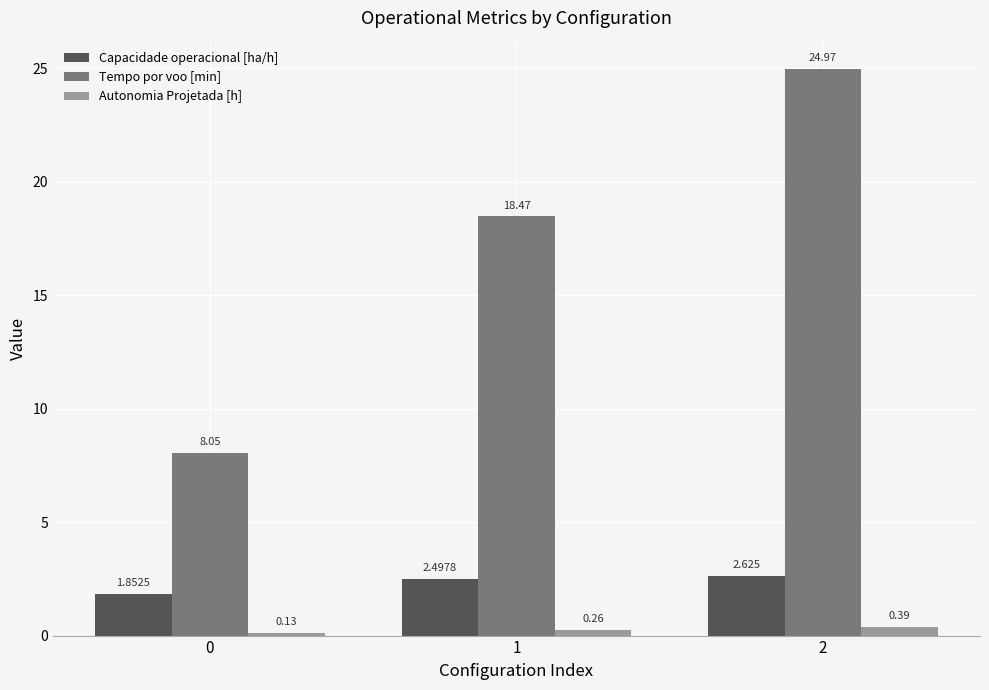

How many bars are there in each group?

3